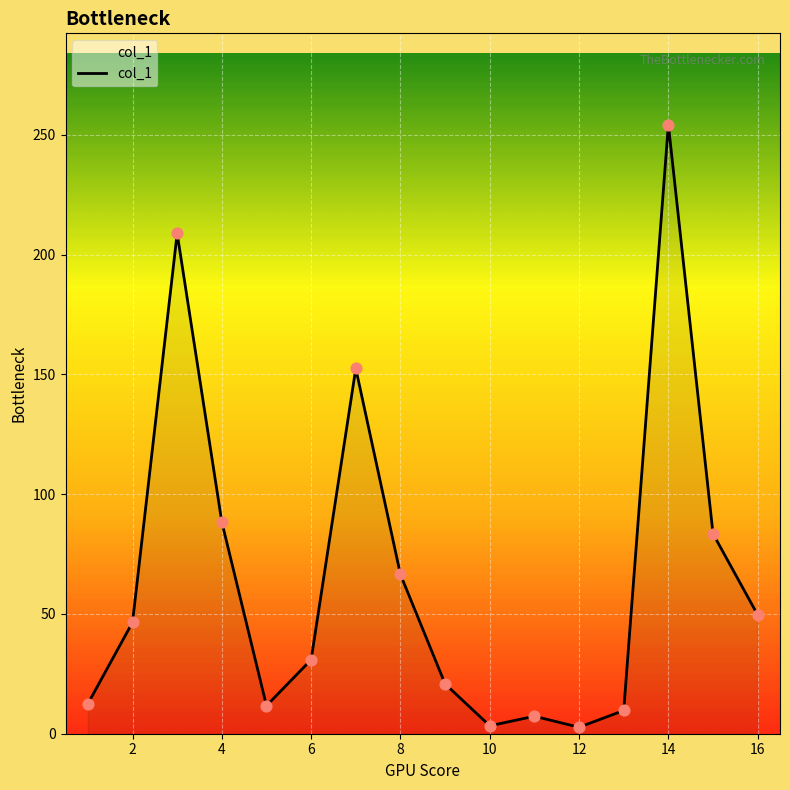

What is the maximum value shown in the chart?

254.3